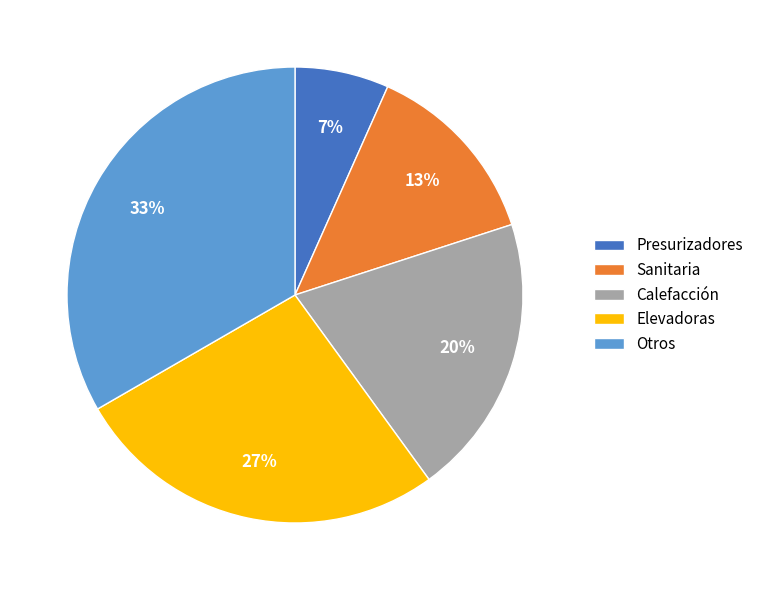

To the nearest percent, what portion does Presurizadores represent?

7%